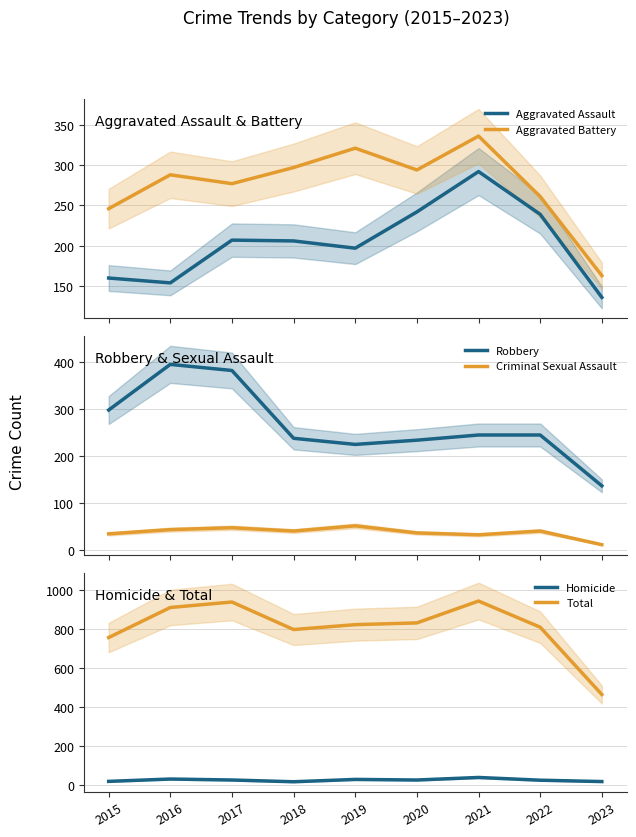

Which series has the widest spread of values?

Total